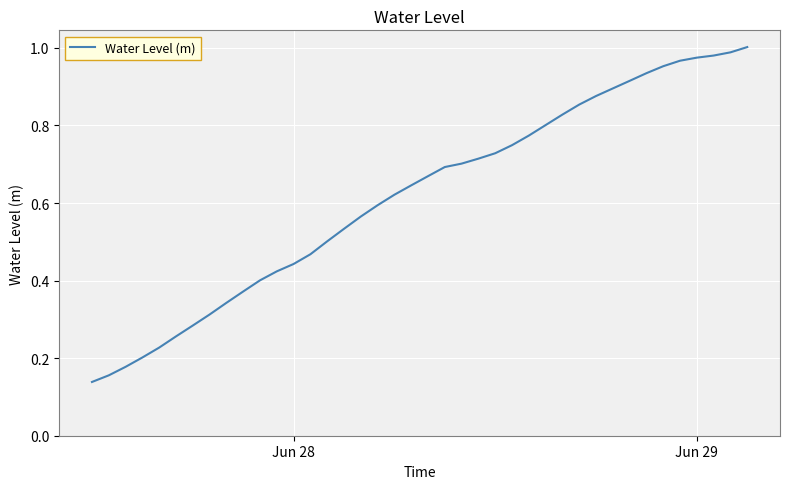

Is this an area chart (filled region under the line)?

No